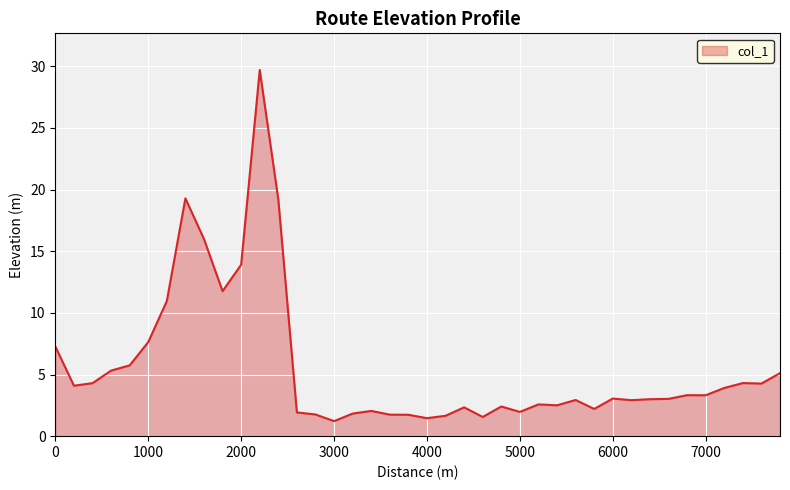

What is the greatest value displayed?

29.7